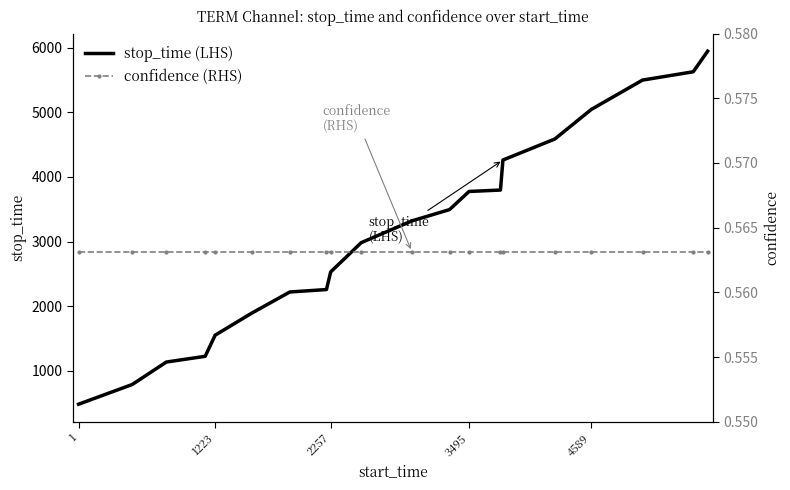

What is the difference between the stop_time (LHS) values at 2257 and 1?

2049.0